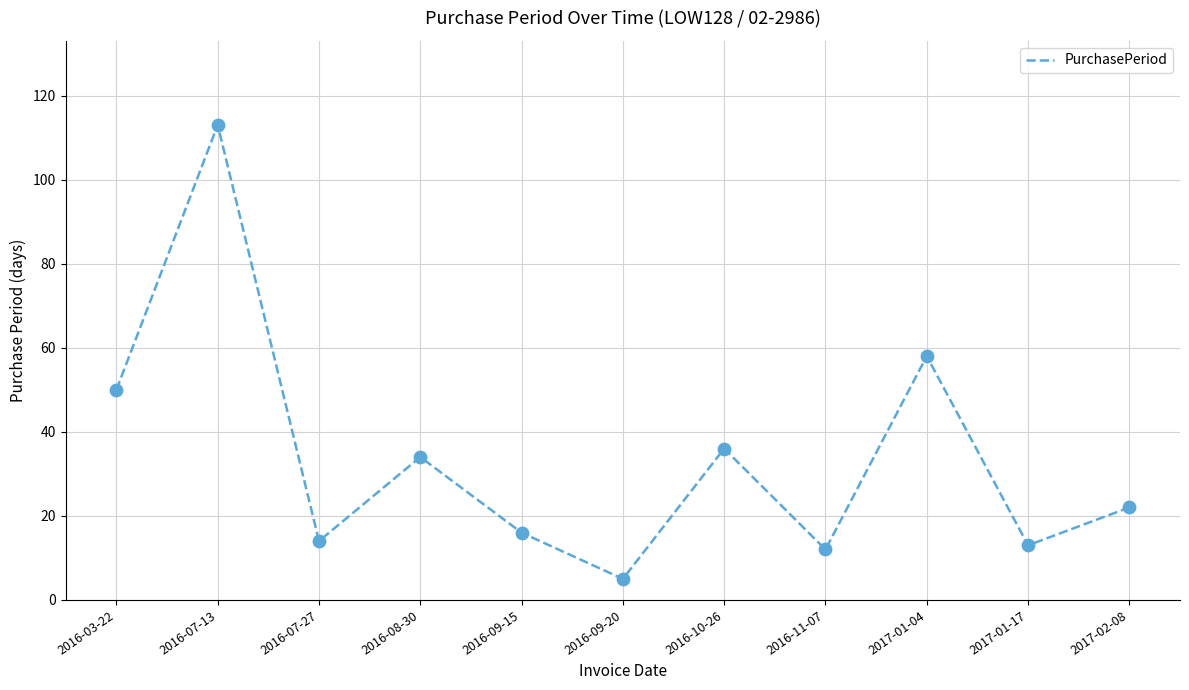

What is the ratio of the value at 2016-11-07 to the value at 2016-08-30?

0.4